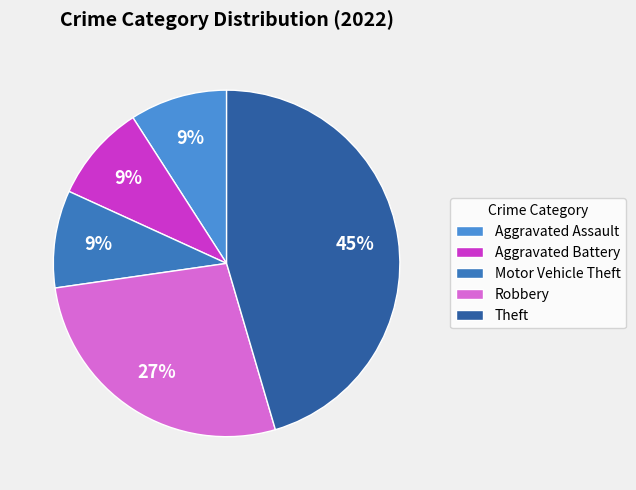

Rank the categories by value from highest to lowest.

Theft, Robbery, Aggravated Assault, Aggravated Battery, Motor Vehicle Theft